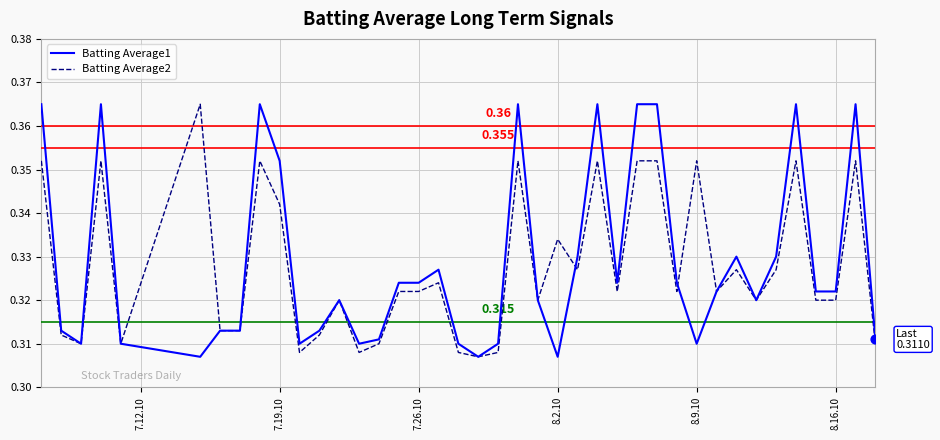

What are all the series names shown in the legend?

Batting Average1, Batting Average2